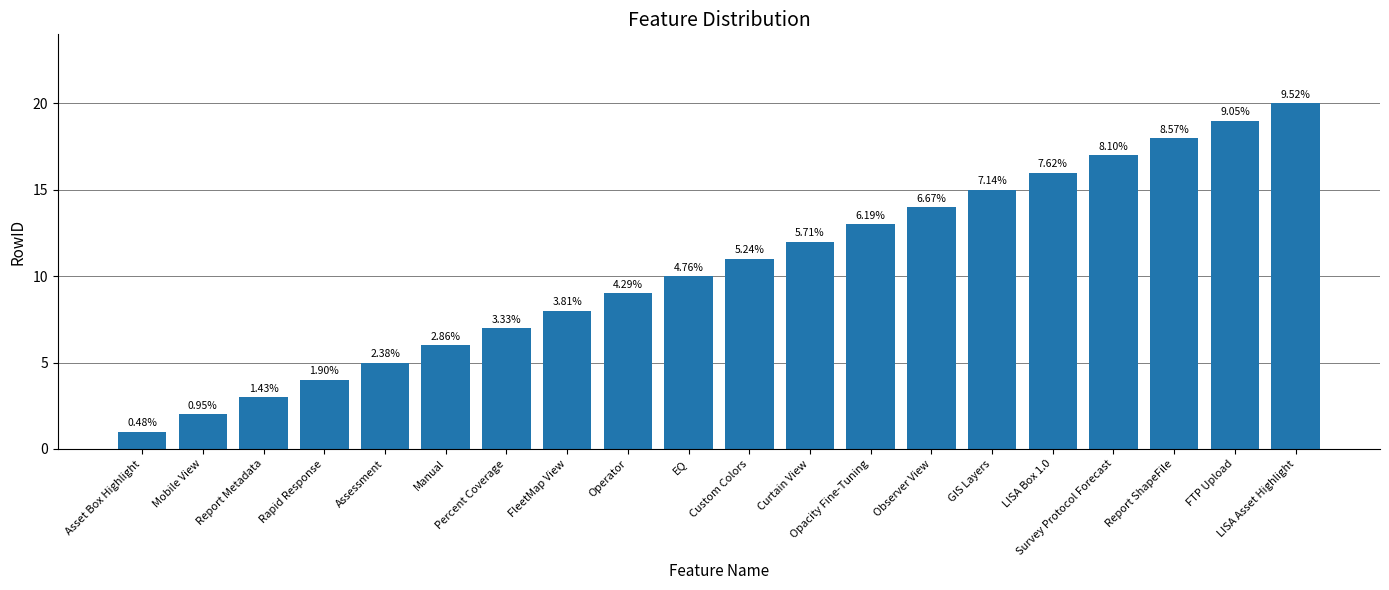

What is the difference between the maximum and minimum values?

19